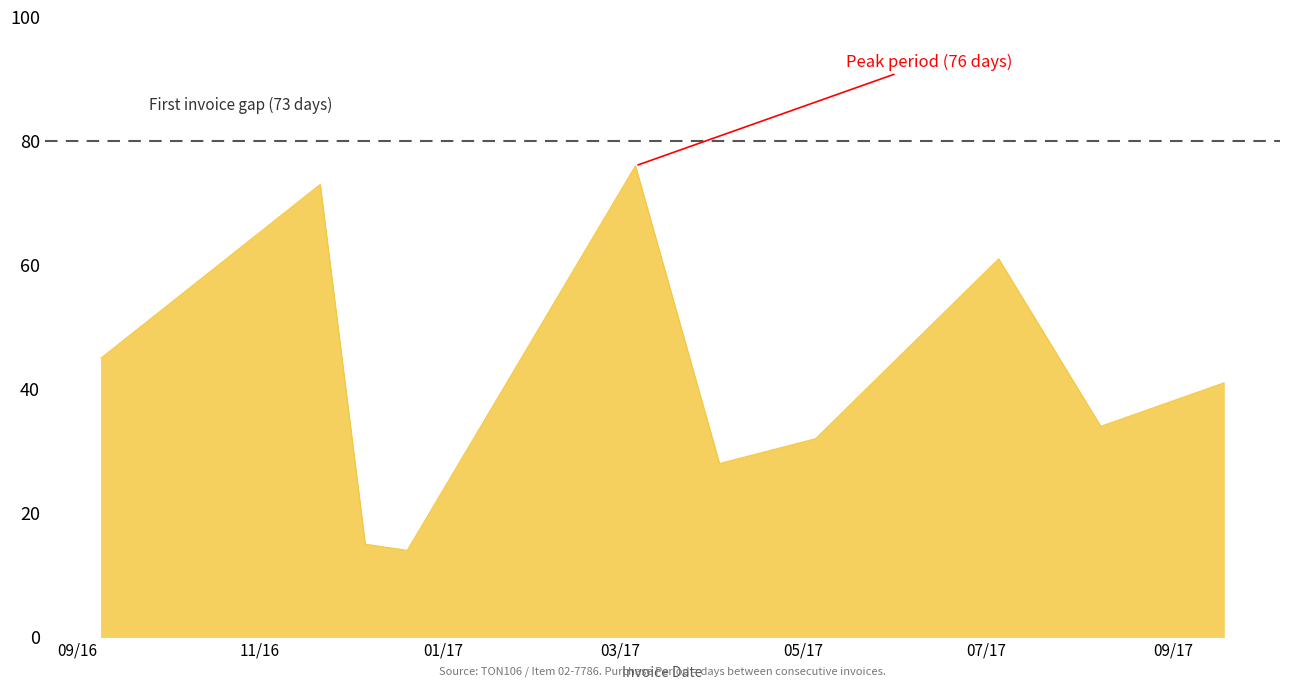

What is the smallest value displayed?

14